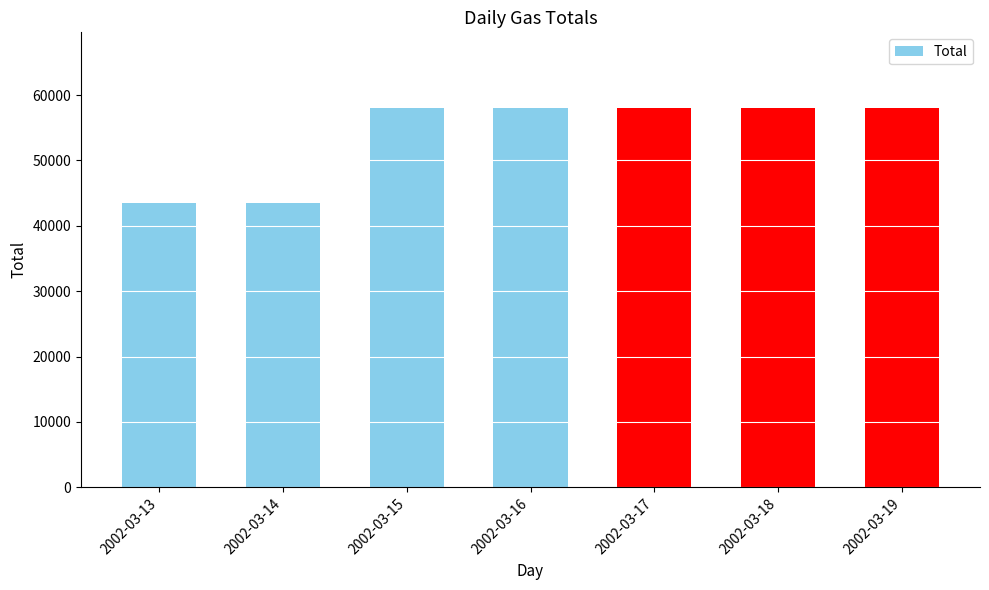

Reading left to right, what are all the values shown in this chart?

43500	43500	58000	58000	58000	58000	58000